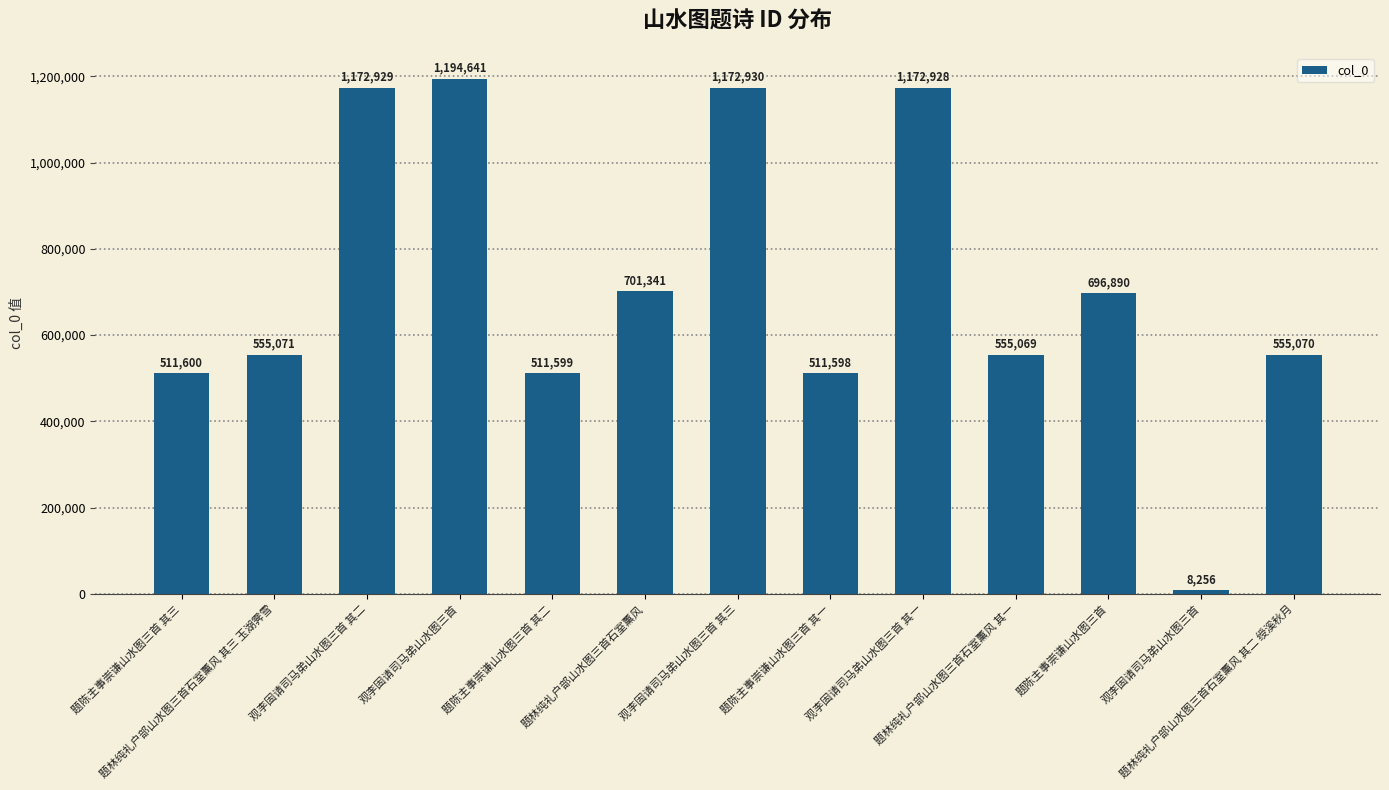

Rank the categories by value from highest to lowest.

观李固请司马弟山水图三首, 观李固请司马弟山水图三首 其三, 观李固请司马弟山水图三首 其二, 观李固请司马弟山水图三首 其一, 题林纯礼户部山水图三首石室薰风, 题陈主事崇谦山水图三首, 题林纯礼户部山水图三首石室薰风 其三 玉湖霁雪, 题林纯礼户部山水图三首石室薰风 其二 绶溪秋月, 题林纯礼户部山水图三首石室薰风 其一, 题陈主事崇谦山水图三首 其三, 题陈主事崇谦山水图三首 其二, 题陈主事崇谦山水图三首 其一, 观李固请司马弟山水图三首